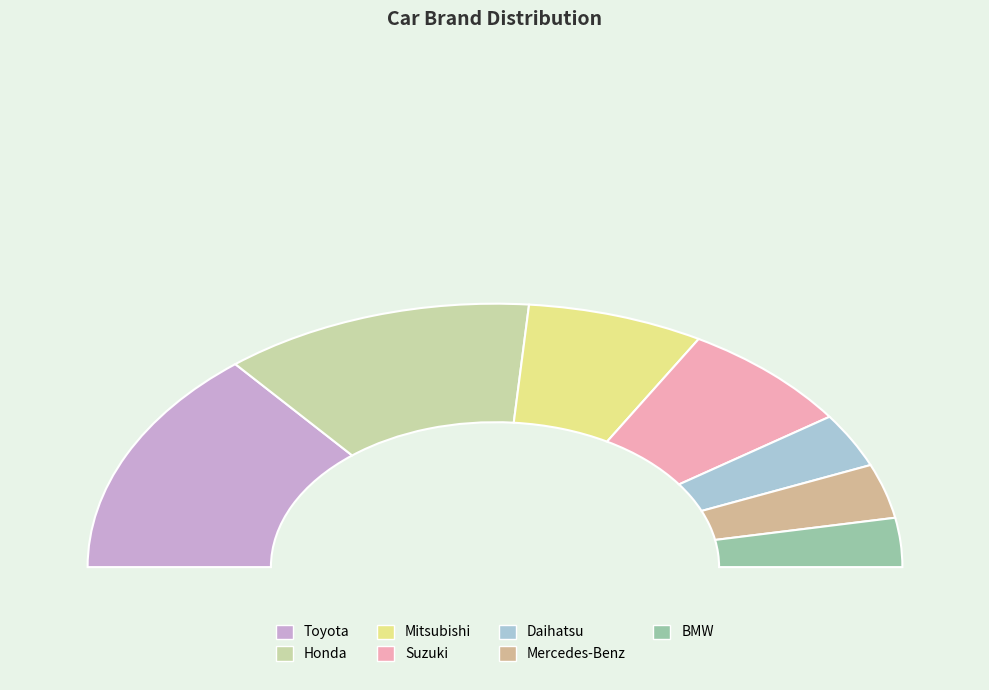

Is Honda the majority of the pie?

No